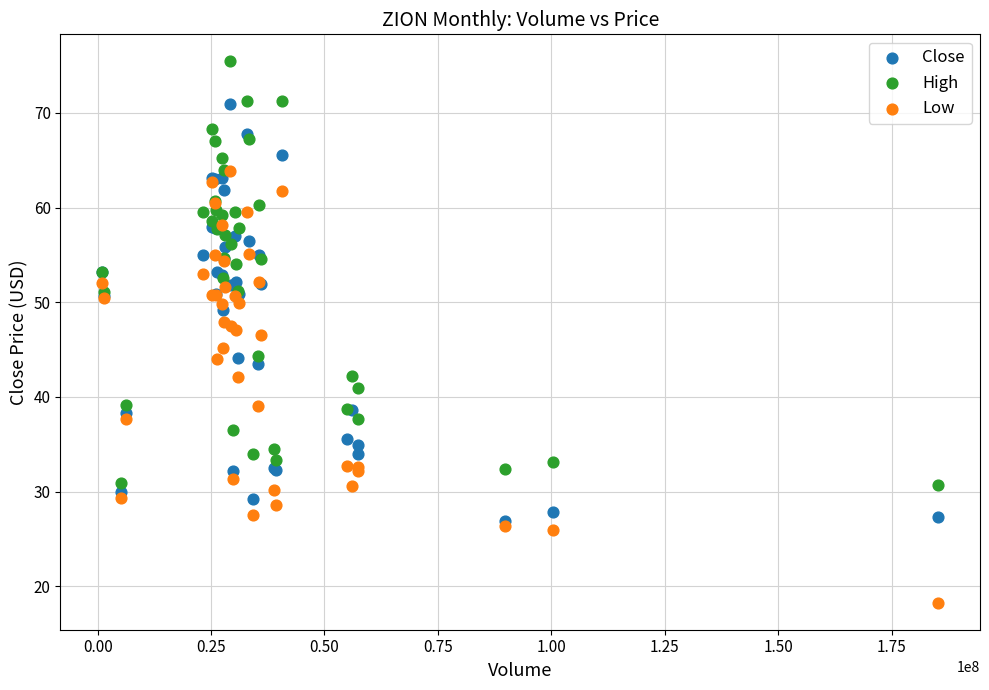

Which series reaches the maximum Y coordinate?

High